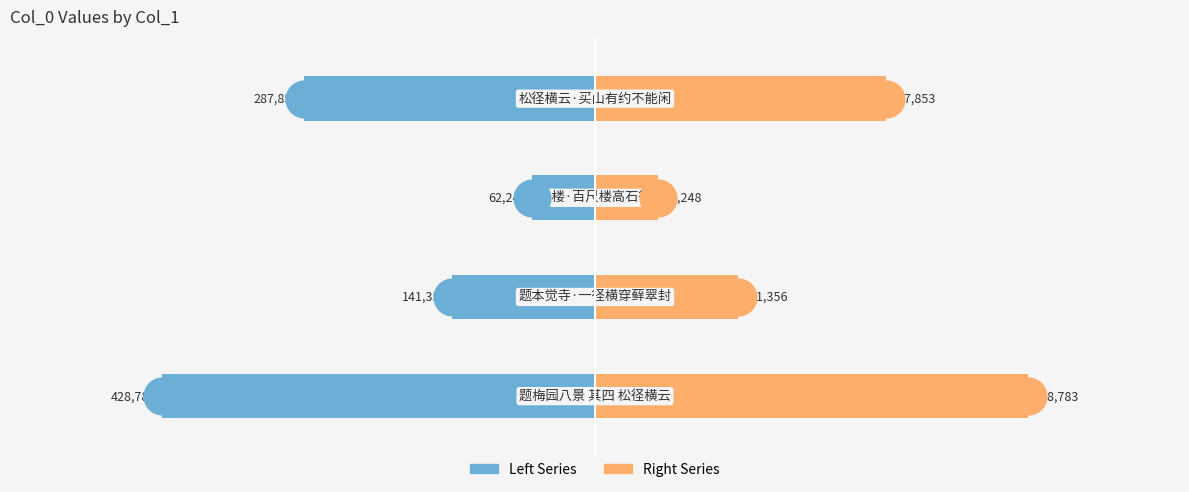

At how many categories does at least one series exceed -78685?

4